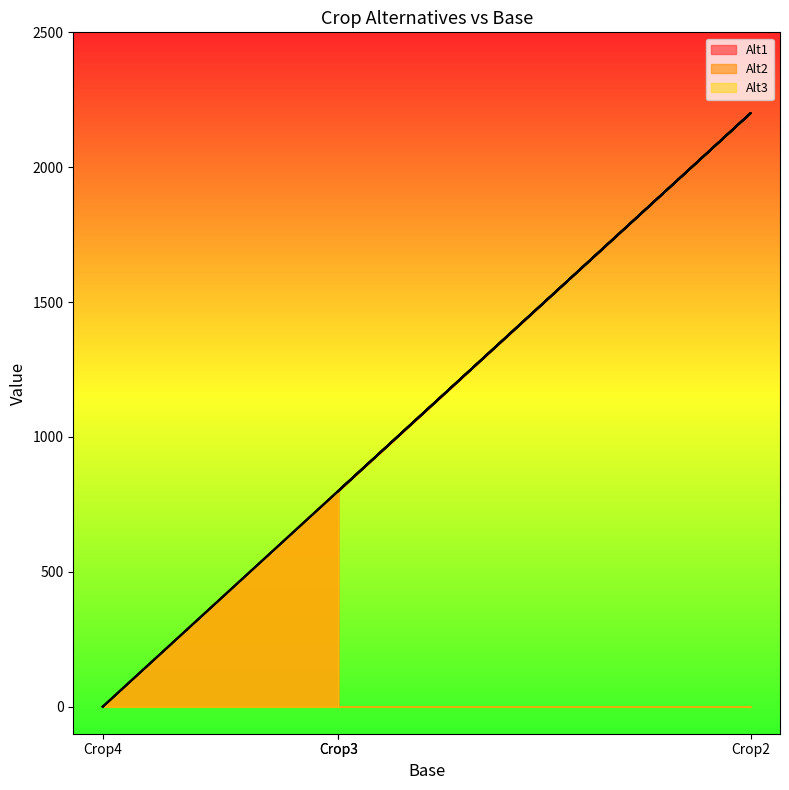

At which label does Alt2 reach its minimum?

Crop4